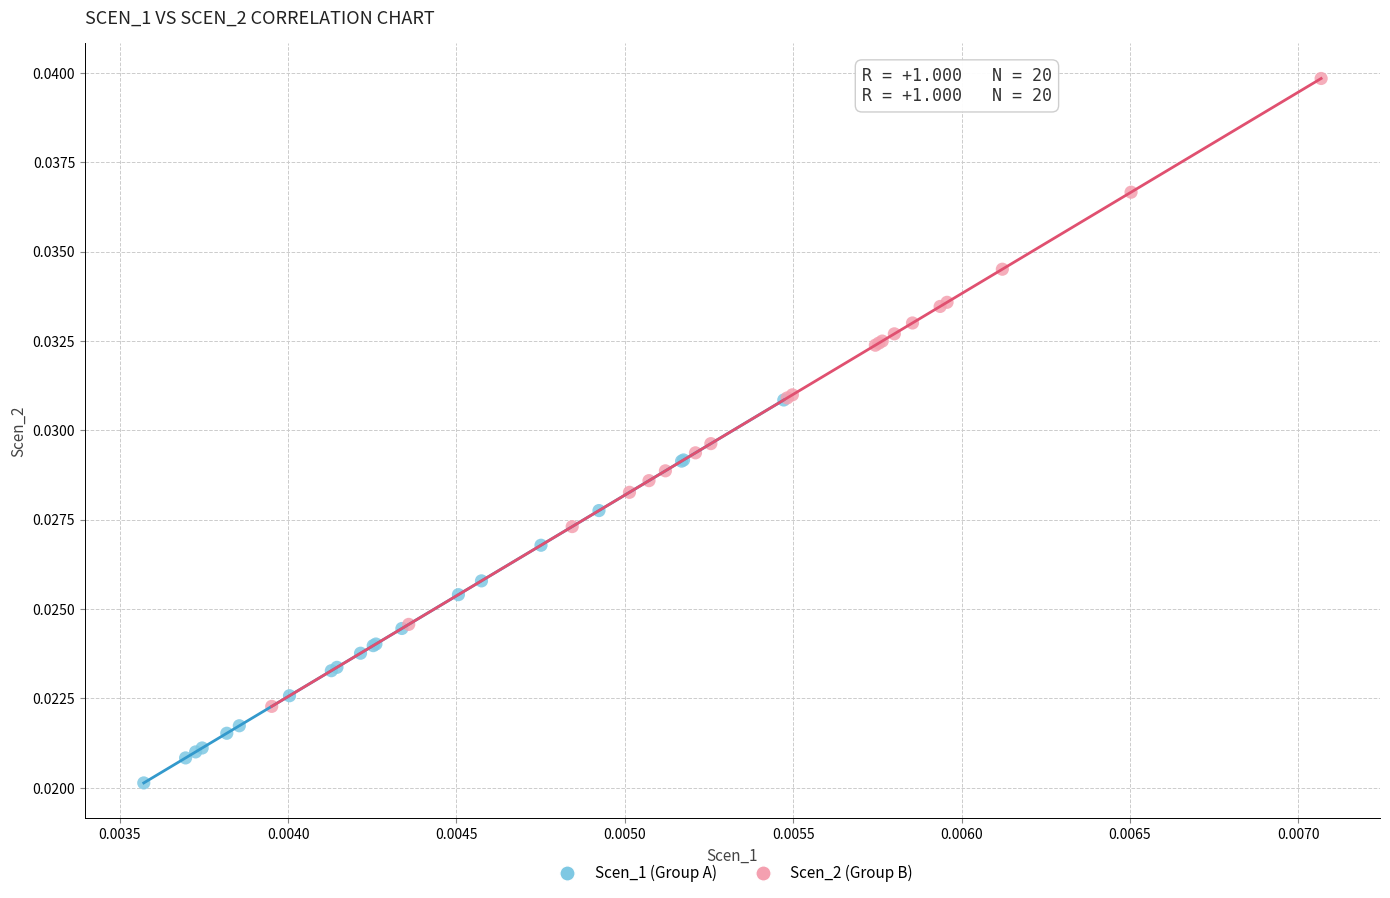

Which series reaches the minimum Y coordinate?

Scen_1 (Group A)